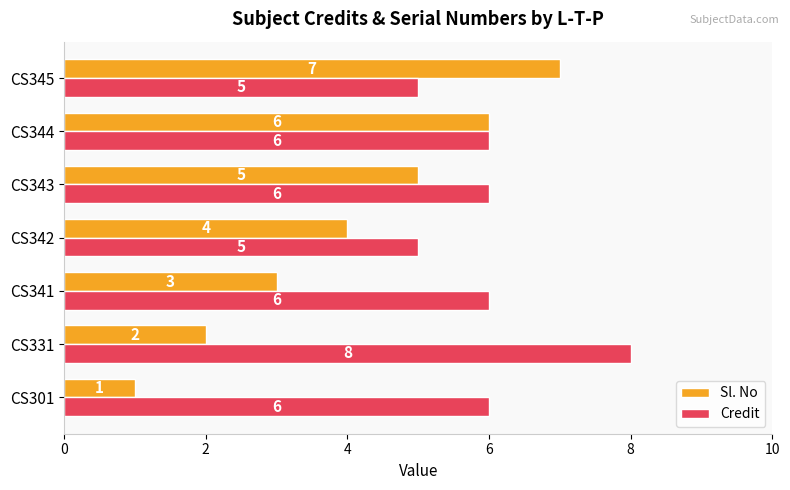

What is the greatest value displayed?

8